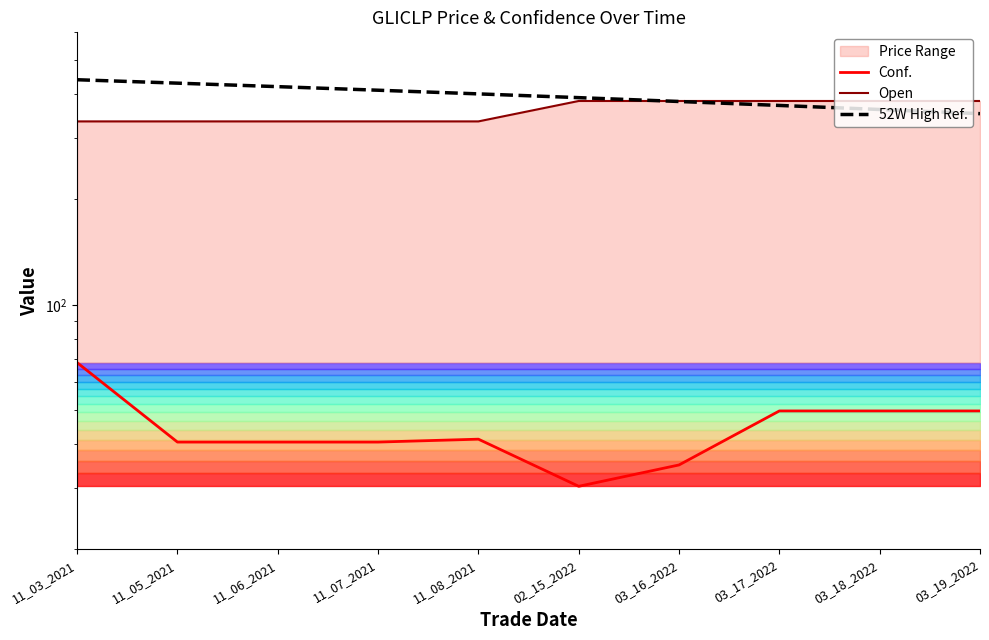

Rank the series by their maximum value, from highest to lowest.

52W High Ref., Open, Conf.